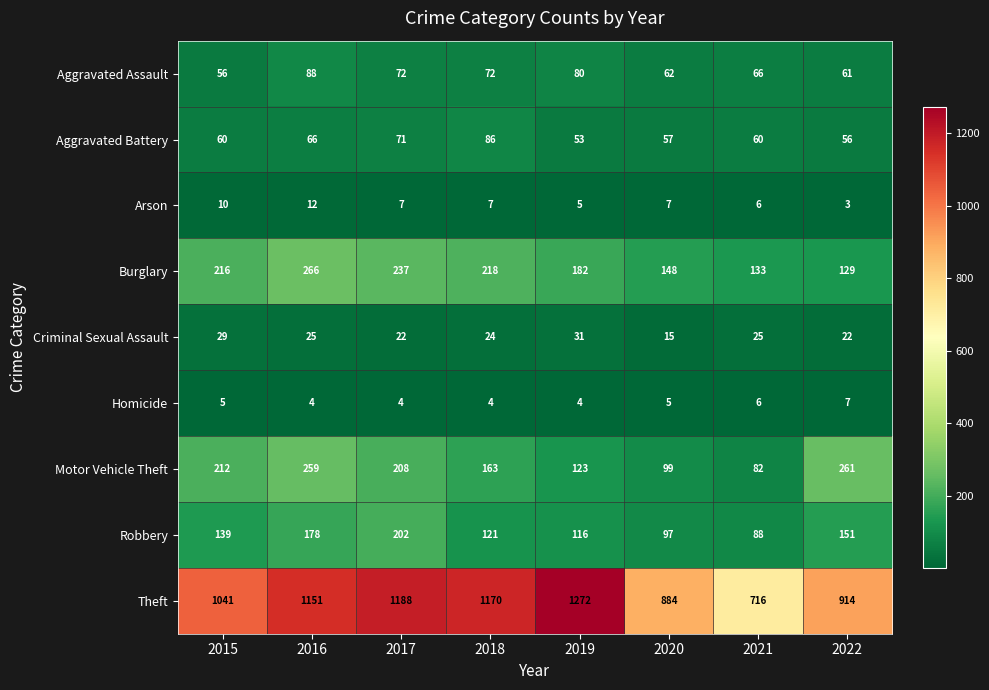

What is the total value across all series at 2020?

1374